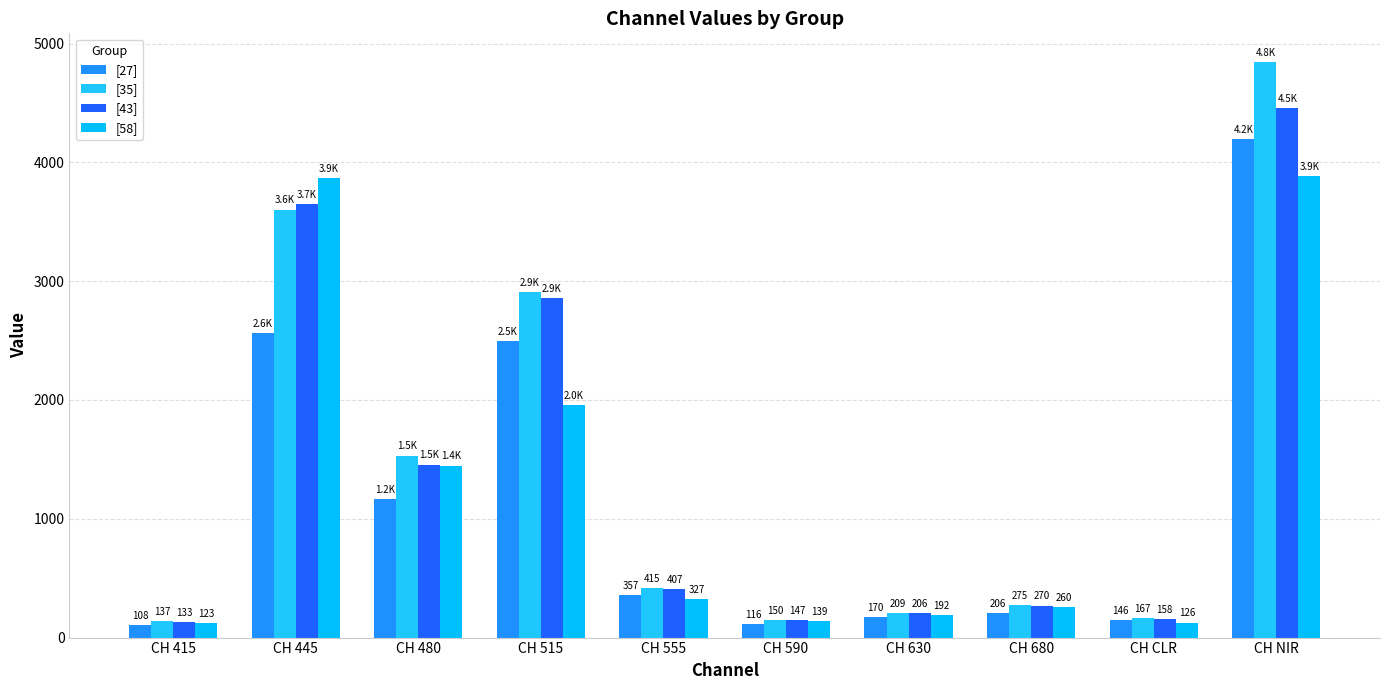

What is the label of the 3rd bar from the left?

CH 480